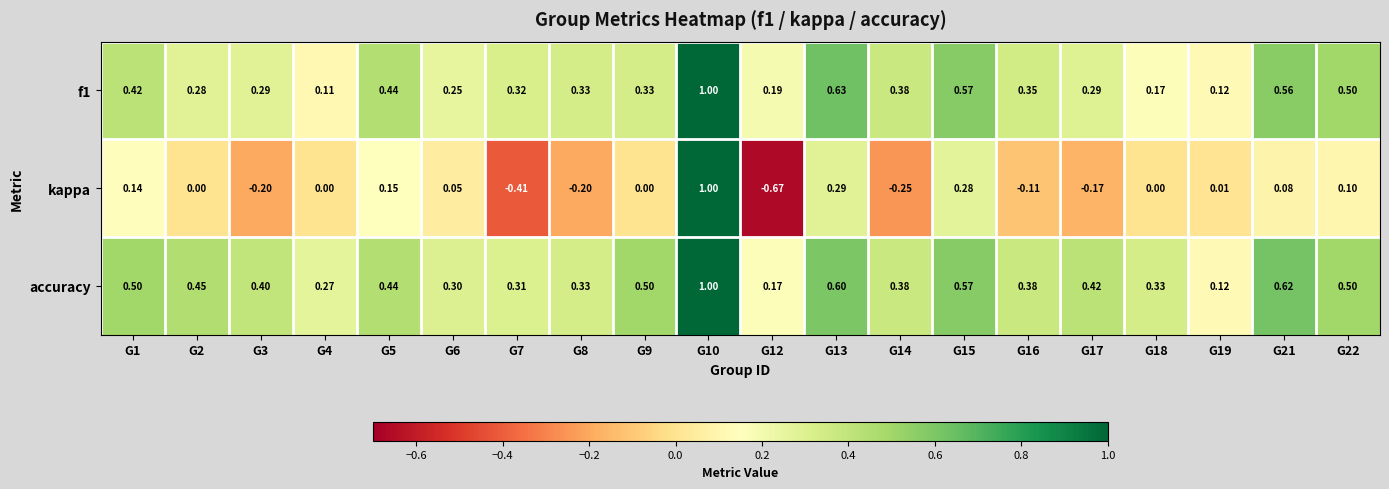

Rank the series at G18 from lowest to highest value.

kappa, f1, accuracy